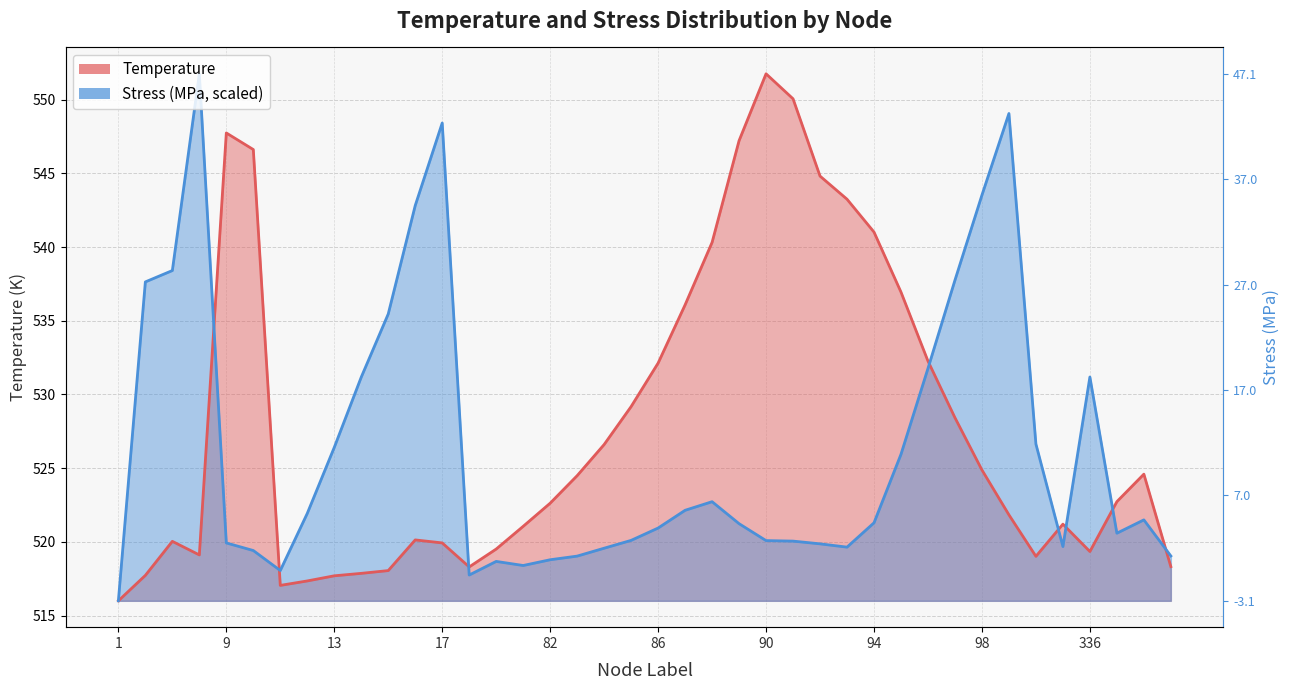

How many data points in Stress_MPa are above 521?

21